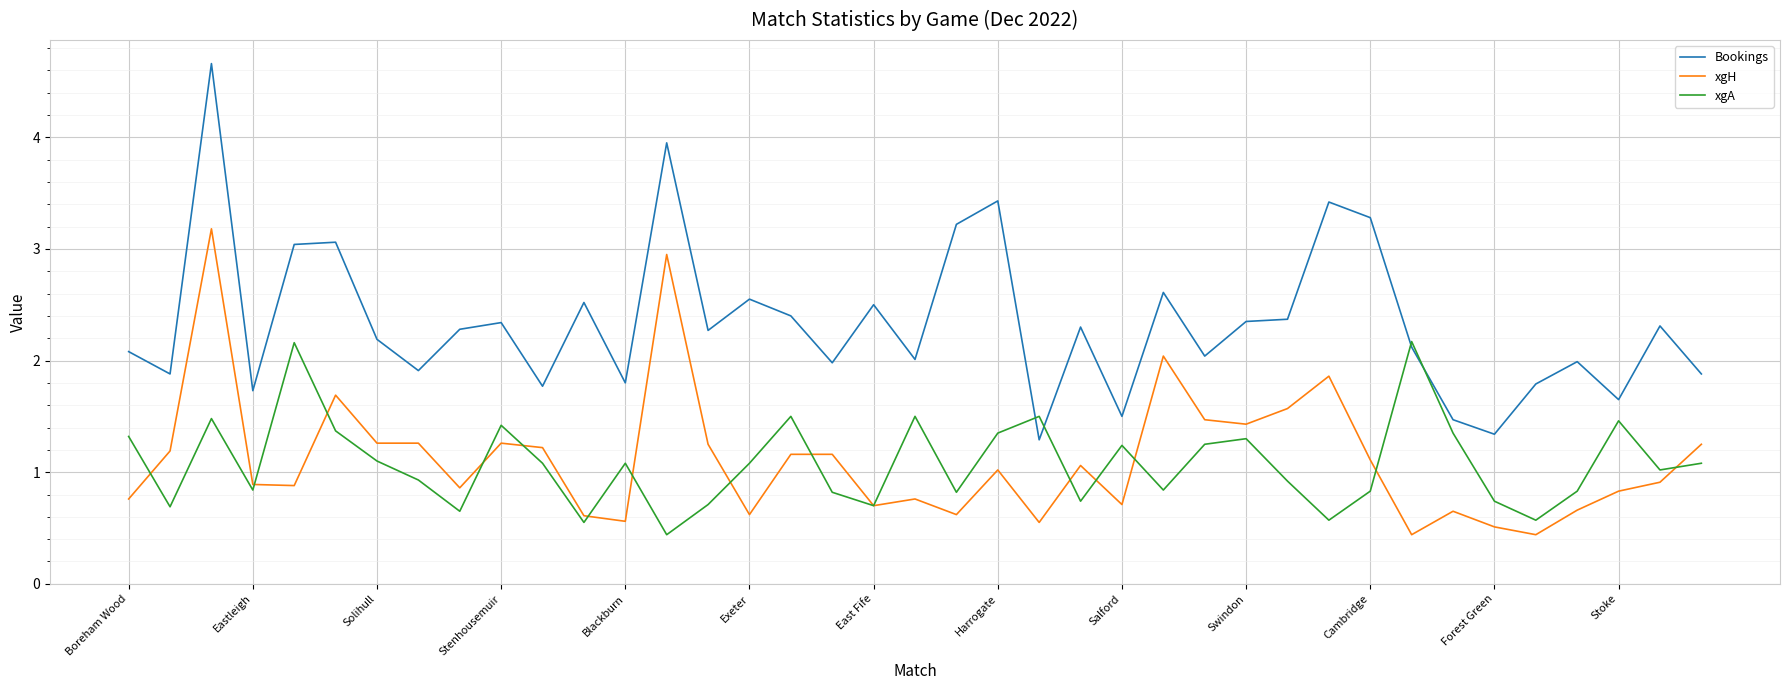

True or false: xgH and Bookings cross at least once.

False